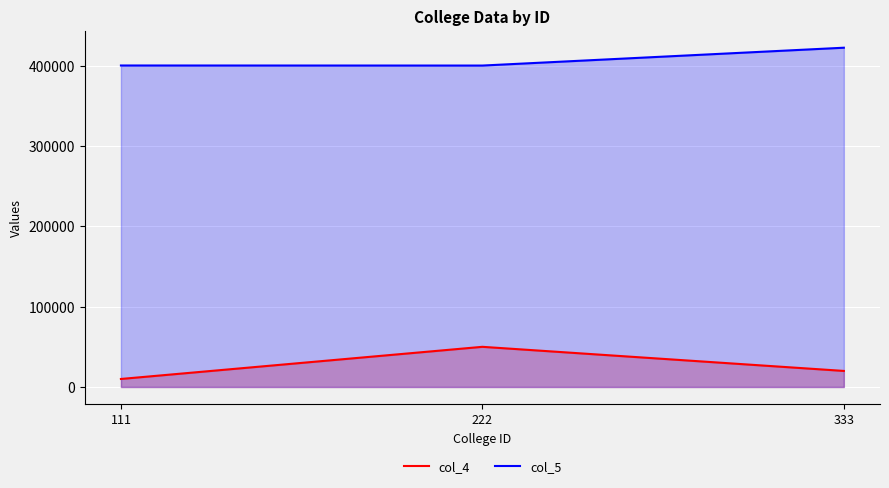

What is the total value across all series at 111?

410077